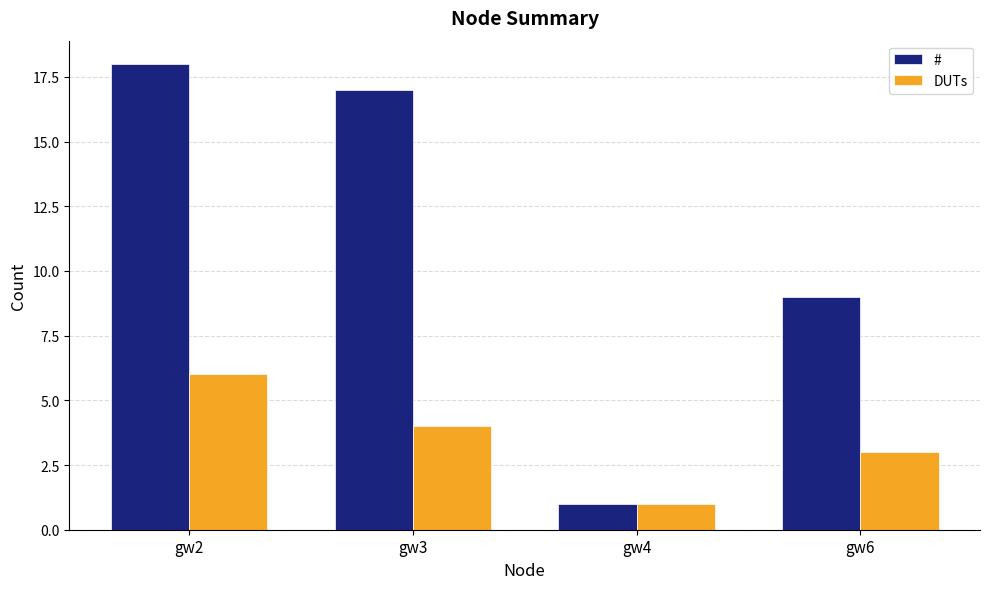

True or false: # has a value of 1 at gw4.

True